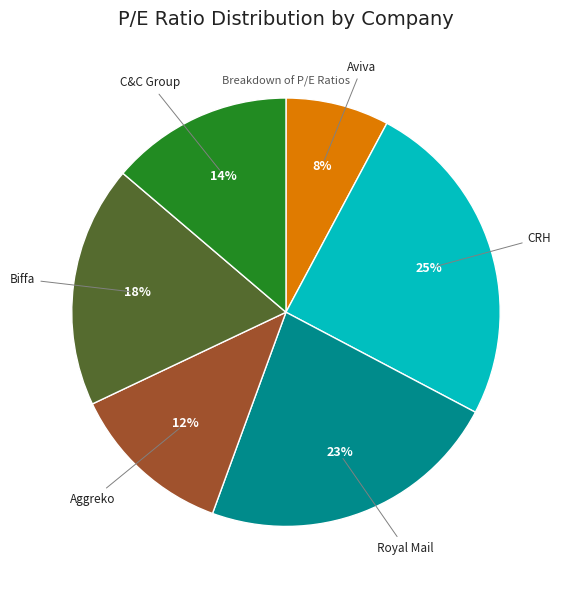

Is there a majority slice in this chart?

No